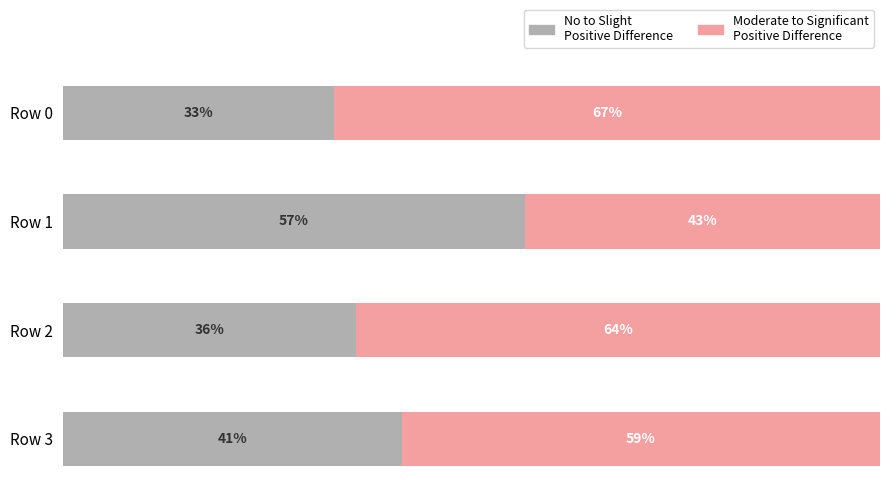

What is the maximum value for No to Slight Positive Difference?

56.6